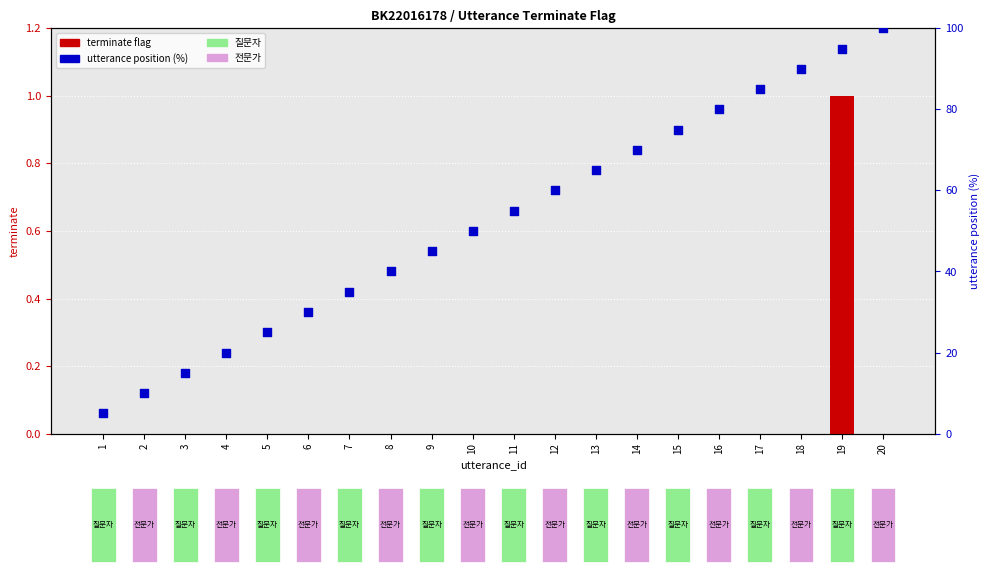

Which series contains the lowest Y value?

terminate flag